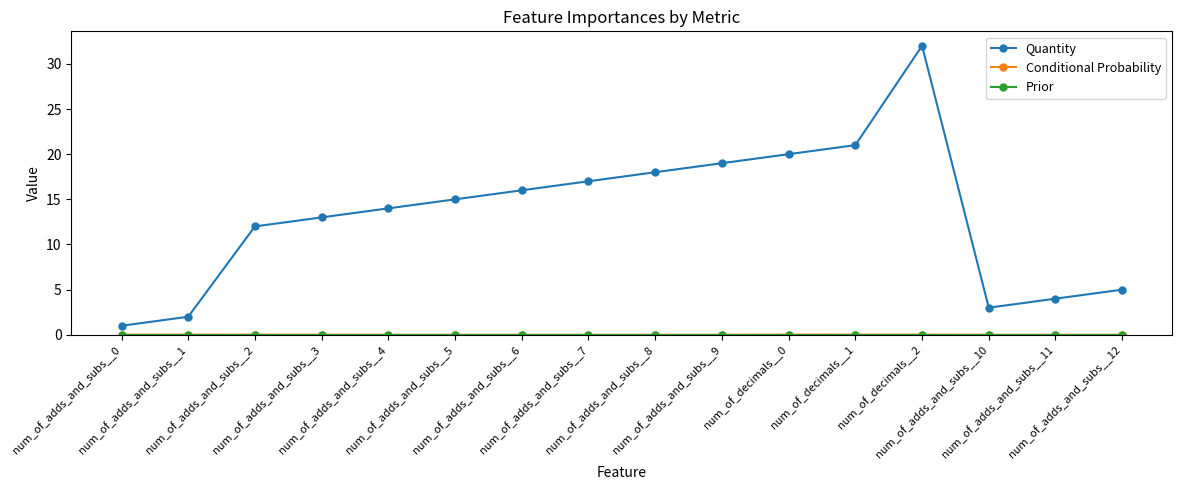

How many lines are shown in the chart?

3